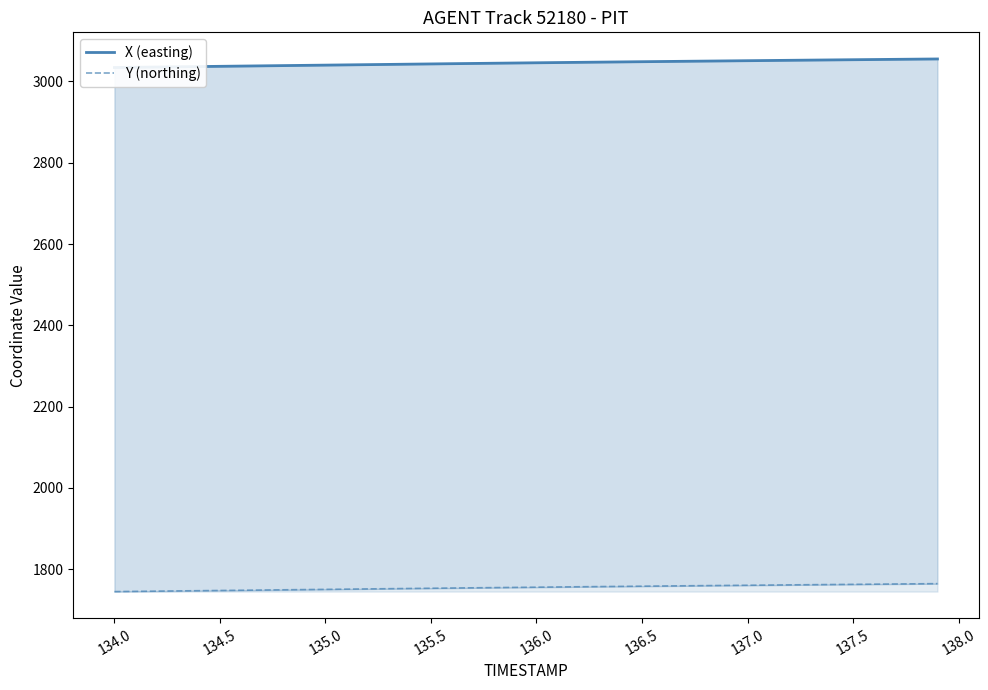

Is it true that Y (northing) equals 2872.8 at 136.5?

False